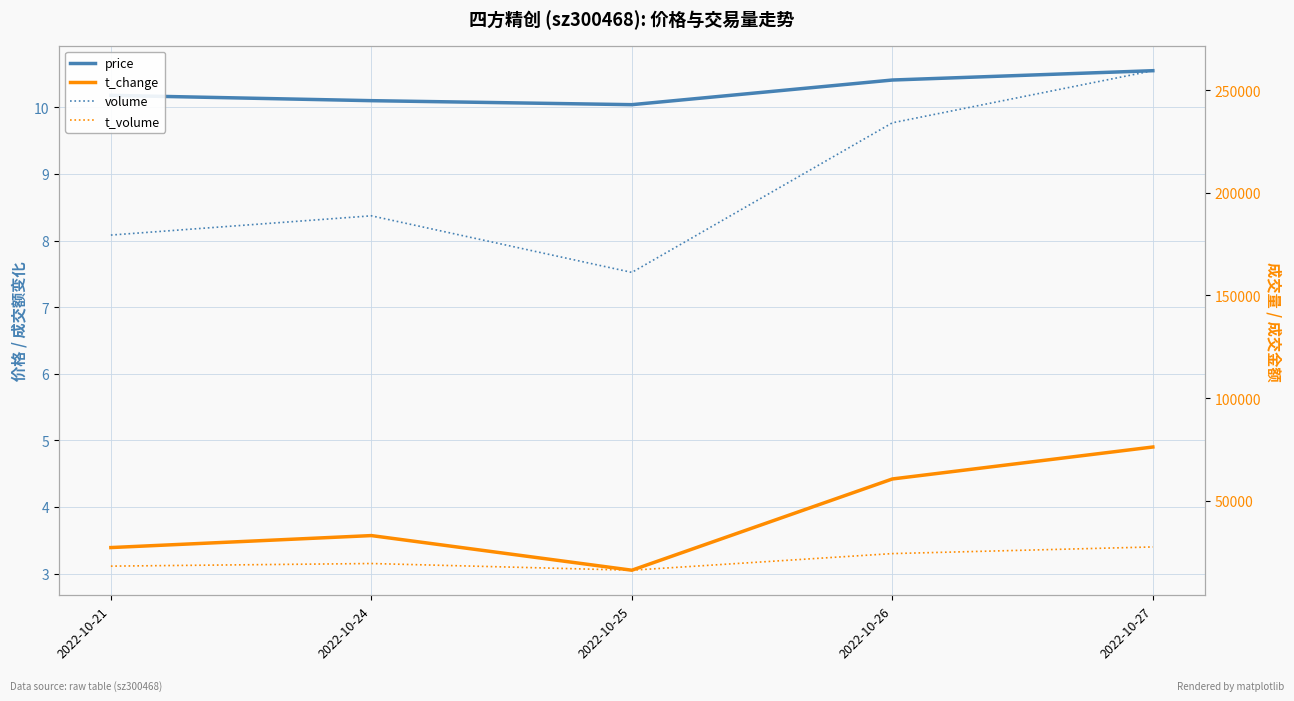

Where is volume nearest to the value 210340?

2022-10-24